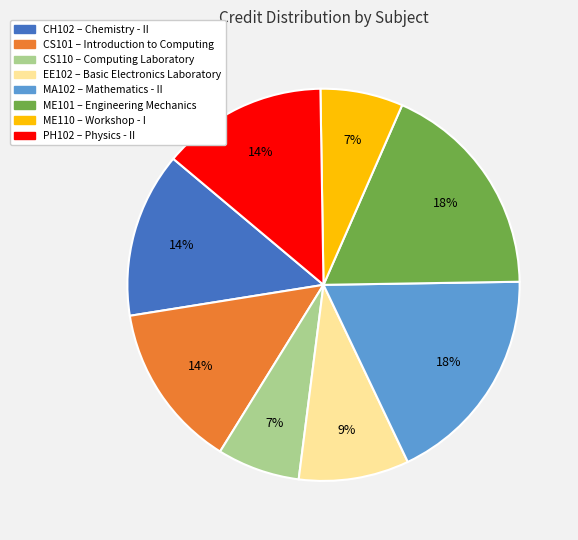

Combined, do EE102 and CS110 account for over 50%?

No